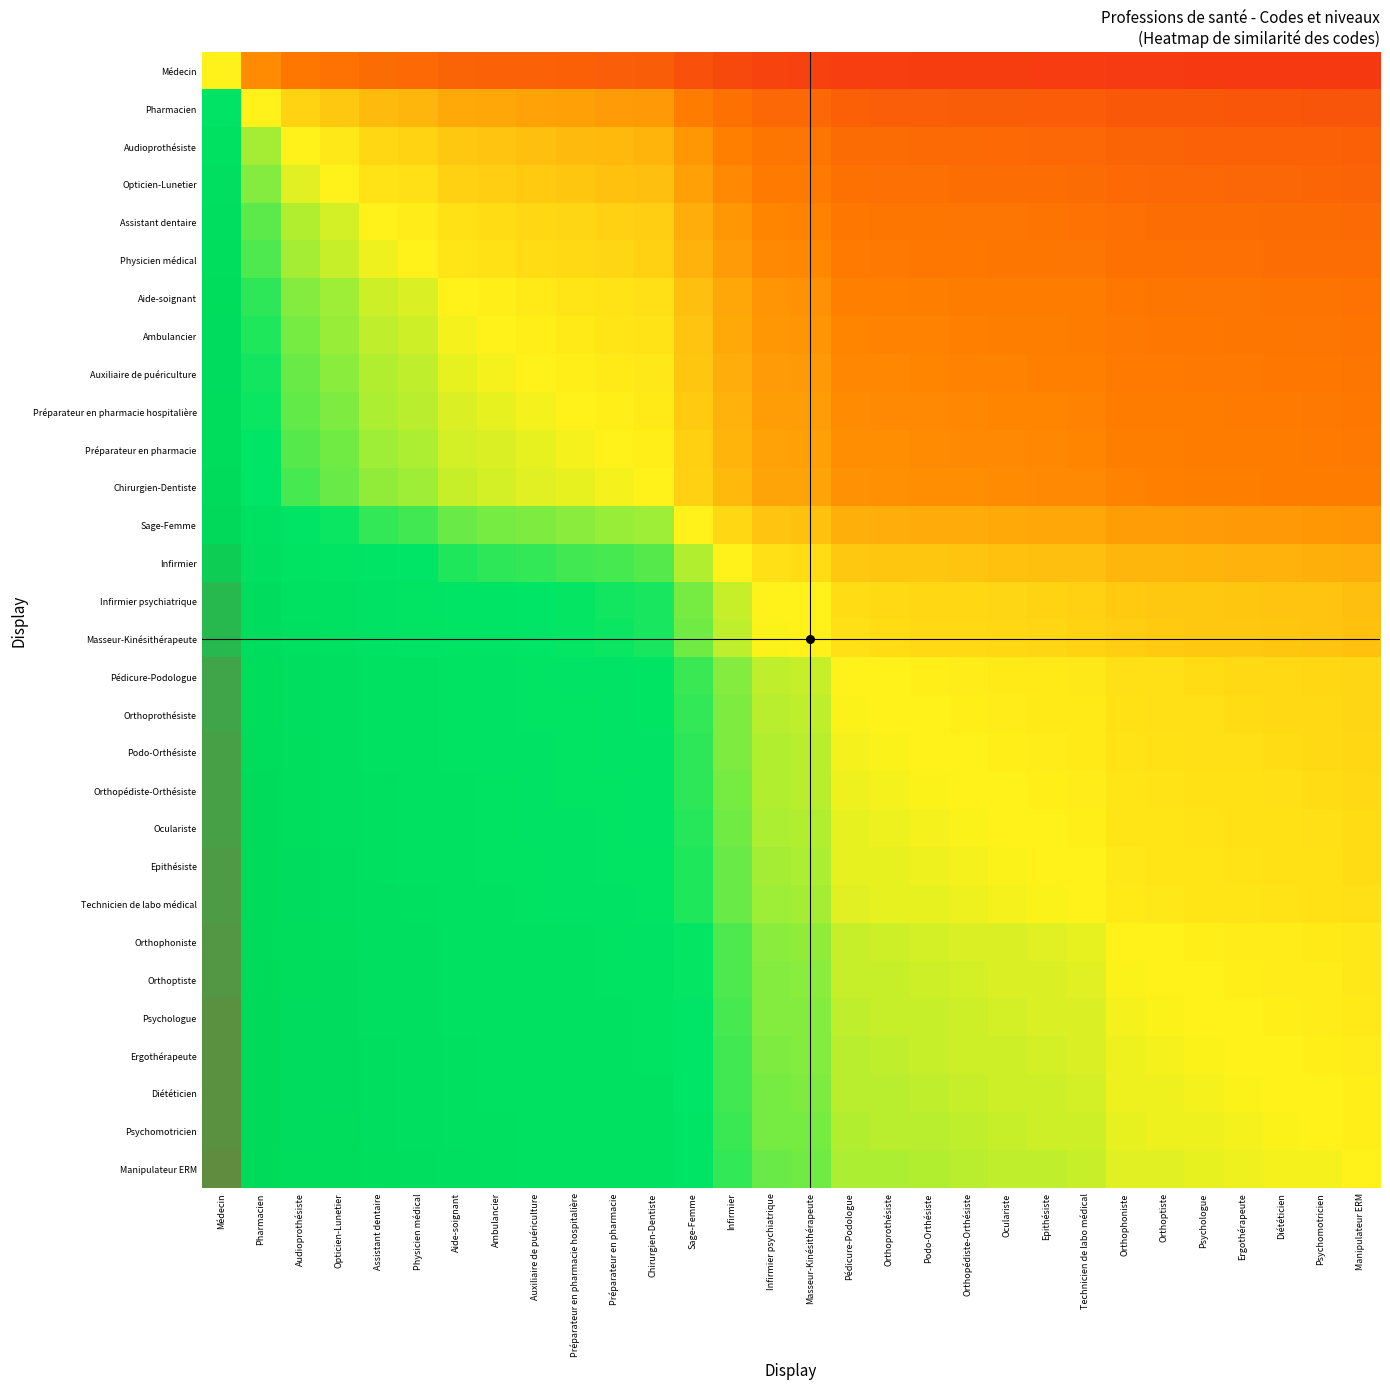

Reading right to left, list all the values displayed in this chart.

Médecin: Manipulateur ERM=0.1	Psychomotricien=0.1	Diététicien=0.1	Ergothérapeute=0.1	Psychologue=0.1	Orthoptiste=0.1	Orthophoniste=0.1	Technicien de labo médical=0.1	Epithésiste=0.1	Oculariste=0.1	Orthopédiste-Orthésiste=0.1	Podo-Orthésiste=0.1	Orthoprothésiste=0.1	Pédicure-Podologue=0.1	Masseur-Kinésithérapeute=0.1	Infirmier psychiatrique=0.1	Infirmier=0.1	Sage-Femme=0.2	Chirurgien-Dentiste=0.2	Préparateur en pharmacie=0.2	Préparateur en pharmacie hospitalière=0.2	Auxiliaire de puériculture=0.2	Ambulancier=0.2	Aide-soignant=0.2	Physicien médical=0.2	Assistant dentaire=0.2	Opticien-Lunetier=0.3	Audioprothésiste=0.3	Pharmacien=0.3	Médecin=0.5
Pharmacien: Manipulateur ERM=0.2	Psychomotricien=0.2	Diététicien=0.2	Ergothérapeute=0.2	Psychologue=0.2	Orthoptiste=0.2	Orthophoniste=0.2	Technicien de labo médical=0.2	Epithésiste=0.2	Oculariste=0.2	Orthopédiste-Orthésiste=0.2	Podo-Orthésiste=0.2	Orthoprothésiste=0.2	Pédicure-Podologue=0.2	Masseur-Kinésithérapeute=0.2	Infirmier psychiatrique=0.2	Infirmier=0.3	Sage-Femme=0.3	Chirurgien-Dentiste=0.3	Préparateur en pharmacie=0.3	Préparateur en pharmacie hospitalière=0.4	Auxiliaire de puériculture=0.4	Ambulancier=0.4	Aide-soignant=0.4	Physicien médical=0.4	Assistant dentaire=0.4	Opticien-Lunetier=0.4	Audioprothésiste=0.4	Pharmacien=0.5	Médecin=0.7
Audioprothésiste: Manipulateur ERM=0.2	Psychomotricien=0.2	Diététicien=0.2	Ergothérapeute=0.2	Psychologue=0.2	Orthoptiste=0.2	Orthophoniste=0.2	Technicien de labo médical=0.2	Epithésiste=0.2	Oculariste=0.2	Orthopédiste-Orthésiste=0.2	Podo-Orthésiste=0.2	Orthoprothésiste=0.2	Pédicure-Podologue=0.2	Masseur-Kinésithérapeute=0.3	Infirmier psychiatrique=0.3	Infirmier=0.3	Sage-Femme=0.3	Chirurgien-Dentiste=0.4	Préparateur en pharmacie=0.4	Préparateur en pharmacie hospitalière=0.4	Auxiliaire de puériculture=0.4	Ambulancier=0.4	Aide-soignant=0.4	Physicien médical=0.4	Assistant dentaire=0.5	Opticien-Lunetier=0.5	Audioprothésiste=0.5	Pharmacien=0.6	Médecin=0.7
Opticien-Lunetier: Manipulateur ERM=0.2	Psychomotricien=0.2	Diététicien=0.2	Ergothérapeute=0.2	Psychologue=0.2	Orthoptiste=0.2	Orthophoniste=0.2	Technicien de labo médical=0.2	Epithésiste=0.2	Oculariste=0.2	Orthopédiste-Orthésiste=0.3	Podo-Orthésiste=0.3	Orthoprothésiste=0.3	Pédicure-Podologue=0.3	Masseur-Kinésithérapeute=0.3	Infirmier psychiatrique=0.3	Infirmier=0.3	Sage-Femme=0.4	Chirurgien-Dentiste=0.4	Préparateur en pharmacie=0.4	Préparateur en pharmacie hospitalière=0.4	Auxiliaire de puériculture=0.4	Ambulancier=0.4	Aide-soignant=0.4	Physicien médical=0.5	Assistant dentaire=0.5	Opticien-Lunetier=0.5	Audioprothésiste=0.5	Pharmacien=0.6	Médecin=0.7
Assistant dentaire: Manipulateur ERM=0.2	Psychomotricien=0.2	Diététicien=0.2	Ergothérapeute=0.2	Psychologue=0.2	Orthoptiste=0.3	Orthophoniste=0.3	Technicien de labo médical=0.3	Epithésiste=0.3	Oculariste=0.3	Orthopédiste-Orthésiste=0.3	Podo-Orthésiste=0.3	Orthoprothésiste=0.3	Pédicure-Podologue=0.3	Masseur-Kinésithérapeute=0.3	Infirmier psychiatrique=0.3	Infirmier=0.3	Sage-Femme=0.4	Chirurgien-Dentiste=0.4	Préparateur en pharmacie=0.4	Préparateur en pharmacie hospitalière=0.4	Auxiliaire de puériculture=0.5	Ambulancier=0.5	Aide-soignant=0.5	Physicien médical=0.5	Assistant dentaire=0.5	Opticien-Lunetier=0.5	Audioprothésiste=0.5	Pharmacien=0.6	Médecin=0.8
Physicien médical: Manipulateur ERM=0.2	Psychomotricien=0.2	Diététicien=0.3	Ergothérapeute=0.3	Psychologue=0.3	Orthoptiste=0.3	Orthophoniste=0.3	Technicien de labo médical=0.3	Epithésiste=0.3	Oculariste=0.3	Orthopédiste-Orthésiste=0.3	Podo-Orthésiste=0.3	Orthoprothésiste=0.3	Pédicure-Podologue=0.3	Masseur-Kinésithérapeute=0.3	Infirmier psychiatrique=0.3	Infirmier=0.3	Sage-Femme=0.4	Chirurgien-Dentiste=0.4	Préparateur en pharmacie=0.5	Préparateur en pharmacie hospitalière=0.5	Auxiliaire de puériculture=0.5	Ambulancier=0.5	Aide-soignant=0.5	Physicien médical=0.5	Assistant dentaire=0.5	Opticien-Lunetier=0.5	Audioprothésiste=0.6	Pharmacien=0.6	Médecin=0.8
Aide-soignant: Manipulateur ERM=0.3	Psychomotricien=0.3	Diététicien=0.3	Ergothérapeute=0.3	Psychologue=0.3	Orthoptiste=0.3	Orthophoniste=0.3	Technicien de labo médical=0.3	Epithésiste=0.3	Oculariste=0.3	Orthopédiste-Orthésiste=0.3	Podo-Orthésiste=0.3	Orthoprothésiste=0.3	Pédicure-Podologue=0.3	Masseur-Kinésithérapeute=0.3	Infirmier psychiatrique=0.3	Infirmier=0.4	Sage-Femme=0.4	Chirurgien-Dentiste=0.5	Préparateur en pharmacie=0.5	Préparateur en pharmacie hospitalière=0.5	Auxiliaire de puériculture=0.5	Ambulancier=0.5	Aide-soignant=0.5	Physicien médical=0.5	Assistant dentaire=0.5	Opticien-Lunetier=0.6	Audioprothésiste=0.6	Pharmacien=0.6	Médecin=0.8
Ambulancier: Manipulateur ERM=0.3	Psychomotricien=0.3	Diététicien=0.3	Ergothérapeute=0.3	Psychologue=0.3	Orthoptiste=0.3	Orthophoniste=0.3	Technicien de labo médical=0.3	Epithésiste=0.3	Oculariste=0.3	Orthopédiste-Orthésiste=0.3	Podo-Orthésiste=0.3	Orthoprothésiste=0.3	Pédicure-Podologue=0.3	Masseur-Kinésithérapeute=0.3	Infirmier psychiatrique=0.3	Infirmier=0.4	Sage-Femme=0.4	Chirurgien-Dentiste=0.5	Préparateur en pharmacie=0.5	Préparateur en pharmacie hospitalière=0.5	Auxiliaire de puériculture=0.5	Ambulancier=0.5	Aide-soignant=0.5	Physicien médical=0.5	Assistant dentaire=0.5	Opticien-Lunetier=0.6	Audioprothésiste=0.6	Pharmacien=0.6	Médecin=0.8
Auxiliaire de puériculture: Manipulateur ERM=0.3	Psychomotricien=0.3	Diététicien=0.3	Ergothérapeute=0.3	Psychologue=0.3	Orthoptiste=0.3	Orthophoniste=0.3	Technicien de labo médical=0.3	Epithésiste=0.3	Oculariste=0.3	Orthopédiste-Orthésiste=0.3	Podo-Orthésiste=0.3	Orthoprothésiste=0.3	Pédicure-Podologue=0.3	Masseur-Kinésithérapeute=0.3	Infirmier psychiatrique=0.3	Infirmier=0.4	Sage-Femme=0.4	Chirurgien-Dentiste=0.5	Préparateur en pharmacie=0.5	Préparateur en pharmacie hospitalière=0.5	Auxiliaire de puériculture=0.5	Ambulancier=0.5	Aide-soignant=0.5	Physicien médical=0.5	Assistant dentaire=0.5	Opticien-Lunetier=0.6	Audioprothésiste=0.6	Pharmacien=0.6	Médecin=0.8
Préparateur en pharmacie hospitalière: Manipulateur ERM=0.3	Psychomotricien=0.3	Diététicien=0.3	Ergothérapeute=0.3	Psychologue=0.3	Orthoptiste=0.3	Orthophoniste=0.3	Technicien de labo médical=0.3	Epithésiste=0.3	Oculariste=0.3	Orthopédiste-Orthésiste=0.3	Podo-Orthésiste=0.3	Orthoprothésiste=0.3	Pédicure-Podologue=0.3	Masseur-Kinésithérapeute=0.4	Infirmier psychiatrique=0.4	Infirmier=0.4	Sage-Femme=0.4	Chirurgien-Dentiste=0.5	Préparateur en pharmacie=0.5	Préparateur en pharmacie hospitalière=0.5	Auxiliaire de puériculture=0.5	Ambulancier=0.5	Aide-soignant=0.5	Physicien médical=0.5	Assistant dentaire=0.6	Opticien-Lunetier=0.6	Audioprothésiste=0.6	Pharmacien=0.6	Médecin=0.8
Préparateur en pharmacie: Manipulateur ERM=0.3	Psychomotricien=0.3	Diététicien=0.3	Ergothérapeute=0.3	Psychologue=0.3	Orthoptiste=0.3	Orthophoniste=0.3	Technicien de labo médical=0.3	Epithésiste=0.3	Oculariste=0.3	Orthopédiste-Orthésiste=0.3	Podo-Orthésiste=0.3	Orthoprothésiste=0.3	Pédicure-Podologue=0.3	Masseur-Kinésithérapeute=0.4	Infirmier psychiatrique=0.4	Infirmier=0.4	Sage-Femme=0.4	Chirurgien-Dentiste=0.5	Préparateur en pharmacie=0.5	Préparateur en pharmacie hospitalière=0.5	Auxiliaire de puériculture=0.5	Ambulancier=0.5	Aide-soignant=0.5	Physicien médical=0.5	Assistant dentaire=0.6	Opticien-Lunetier=0.6	Audioprothésiste=0.6	Pharmacien=0.6	Médecin=0.8
Chirurgien-Dentiste: Manipulateur ERM=0.3	Psychomotricien=0.3	Diététicien=0.3	Ergothérapeute=0.3	Psychologue=0.3	Orthoptiste=0.3	Orthophoniste=0.3	Technicien de labo médical=0.3	Epithésiste=0.3	Oculariste=0.3	Orthopédiste-Orthésiste=0.3	Podo-Orthésiste=0.3	Orthoprothésiste=0.3	Pédicure-Podologue=0.3	Masseur-Kinésithérapeute=0.4	Infirmier psychiatrique=0.4	Infirmier=0.4	Sage-Femme=0.4	Chirurgien-Dentiste=0.5	Préparateur en pharmacie=0.5	Préparateur en pharmacie hospitalière=0.5	Auxiliaire de puériculture=0.5	Ambulancier=0.5	Aide-soignant=0.5	Physicien médical=0.6	Assistant dentaire=0.6	Opticien-Lunetier=0.6	Audioprothésiste=0.6	Pharmacien=0.7	Médecin=0.8
Sage-Femme: Manipulateur ERM=0.3	Psychomotricien=0.3	Diététicien=0.3	Ergothérapeute=0.3	Psychologue=0.3	Orthoptiste=0.4	Orthophoniste=0.4	Technicien de labo médical=0.4	Epithésiste=0.4	Oculariste=0.4	Orthopédiste-Orthésiste=0.4	Podo-Orthésiste=0.4	Orthoprothésiste=0.4	Pédicure-Podologue=0.4	Masseur-Kinésithérapeute=0.4	Infirmier psychiatrique=0.4	Infirmier=0.5	Sage-Femme=0.5	Chirurgien-Dentiste=0.6	Préparateur en pharmacie=0.6	Préparateur en pharmacie hospitalière=0.6	Auxiliaire de puériculture=0.6	Ambulancier=0.6	Aide-soignant=0.6	Physicien médical=0.6	Assistant dentaire=0.6	Opticien-Lunetier=0.6	Audioprothésiste=0.7	Pharmacien=0.7	Médecin=0.8
Infirmier: Manipulateur ERM=0.4	Psychomotricien=0.4	Diététicien=0.4	Ergothérapeute=0.4	Psychologue=0.4	Orthoptiste=0.4	Orthophoniste=0.4	Technicien de labo médical=0.4	Epithésiste=0.4	Oculariste=0.4	Orthopédiste-Orthésiste=0.4	Podo-Orthésiste=0.4	Orthoprothésiste=0.4	Pédicure-Podologue=0.4	Masseur-Kinésithérapeute=0.5	Infirmier psychiatrique=0.5	Infirmier=0.5	Sage-Femme=0.5	Chirurgien-Dentiste=0.6	Préparateur en pharmacie=0.6	Préparateur en pharmacie hospitalière=0.6	Auxiliaire de puériculture=0.6	Ambulancier=0.6	Aide-soignant=0.6	Physicien médical=0.7	Assistant dentaire=0.7	Opticien-Lunetier=0.7	Audioprothésiste=0.7	Pharmacien=0.7	Médecin=0.9
Infirmier psychiatrique: Manipulateur ERM=0.4	Psychomotricien=0.4	Diététicien=0.4	Ergothérapeute=0.4	Psychologue=0.4	Orthoptiste=0.4	Orthophoniste=0.4	Technicien de labo médical=0.4	Epithésiste=0.4	Oculariste=0.5	Orthopédiste-Orthésiste=0.5	Podo-Orthésiste=0.5	Orthoprothésiste=0.5	Pédicure-Podologue=0.5	Masseur-Kinésithérapeute=0.5	Infirmier psychiatrique=0.5	Infirmier=0.5	Sage-Femme=0.6	Chirurgien-Dentiste=0.6	Préparateur en pharmacie=0.6	Préparateur en pharmacie hospitalière=0.6	Auxiliaire de puériculture=0.7	Ambulancier=0.7	Aide-soignant=0.7	Physicien médical=0.7	Assistant dentaire=0.7	Opticien-Lunetier=0.7	Audioprothésiste=0.7	Pharmacien=0.8	Médecin=0.9
Masseur-Kinésithérapeute: Manipulateur ERM=0.4	Psychomotricien=0.4	Diététicien=0.4	Ergothérapeute=0.4	Psychologue=0.4	Orthoptiste=0.4	Orthophoniste=0.4	Technicien de labo médical=0.4	Epithésiste=0.5	Oculariste=0.5	Orthopédiste-Orthésiste=0.5	Podo-Orthésiste=0.5	Orthoprothésiste=0.5	Pédicure-Podologue=0.5	Masseur-Kinésithérapeute=0.5	Infirmier psychiatrique=0.5	Infirmier=0.5	Sage-Femme=0.6	Chirurgien-Dentiste=0.6	Préparateur en pharmacie=0.6	Préparateur en pharmacie hospitalière=0.6	Auxiliaire de puériculture=0.7	Ambulancier=0.7	Aide-soignant=0.7	Physicien médical=0.7	Assistant dentaire=0.7	Opticien-Lunetier=0.7	Audioprothésiste=0.7	Pharmacien=0.8	Médecin=0.9
Pédicure-Podologue: Manipulateur ERM=0.4	Psychomotricien=0.5	Diététicien=0.5	Ergothérapeute=0.5	Psychologue=0.5	Orthoptiste=0.5	Orthophoniste=0.5	Technicien de labo médical=0.5	Epithésiste=0.5	Oculariste=0.5	Orthopédiste-Orthésiste=0.5	Podo-Orthésiste=0.5	Orthoprothésiste=0.5	Pédicure-Podologue=0.5	Masseur-Kinésithérapeute=0.5	Infirmier psychiatrique=0.5	Infirmier=0.6	Sage-Femme=0.6	Chirurgien-Dentiste=0.7	Préparateur en pharmacie=0.7	Préparateur en pharmacie hospitalière=0.7	Auxiliaire de puériculture=0.7	Ambulancier=0.7	Aide-soignant=0.7	Physicien médical=0.7	Assistant dentaire=0.7	Opticien-Lunetier=0.7	Audioprothésiste=0.8	Pharmacien=0.8	Médecin=0.9
Orthoprothésiste: Manipulateur ERM=0.5	Psychomotricien=0.5	Diététicien=0.5	Ergothérapeute=0.5	Psychologue=0.5	Orthoptiste=0.5	Orthophoniste=0.5	Technicien de labo médical=0.5	Epithésiste=0.5	Oculariste=0.5	Orthopédiste-Orthésiste=0.5	Podo-Orthésiste=0.5	Orthoprothésiste=0.5	Pédicure-Podologue=0.5	Masseur-Kinésithérapeute=0.5	Infirmier psychiatrique=0.5	Infirmier=0.6	Sage-Femme=0.6	Chirurgien-Dentiste=0.7	Préparateur en pharmacie=0.7	Préparateur en pharmacie hospitalière=0.7	Auxiliaire de puériculture=0.7	Ambulancier=0.7	Aide-soignant=0.7	Physicien médical=0.7	Assistant dentaire=0.7	Opticien-Lunetier=0.7	Audioprothésiste=0.8	Pharmacien=0.8	Médecin=0.9
Podo-Orthésiste: Manipulateur ERM=0.5	Psychomotricien=0.5	Diététicien=0.5	Ergothérapeute=0.5	Psychologue=0.5	Orthoptiste=0.5	Orthophoniste=0.5	Technicien de labo médical=0.5	Epithésiste=0.5	Oculariste=0.5	Orthopédiste-Orthésiste=0.5	Podo-Orthésiste=0.5	Orthoprothésiste=0.5	Pédicure-Podologue=0.5	Masseur-Kinésithérapeute=0.5	Infirmier psychiatrique=0.5	Infirmier=0.6	Sage-Femme=0.6	Chirurgien-Dentiste=0.7	Préparateur en pharmacie=0.7	Préparateur en pharmacie hospitalière=0.7	Auxiliaire de puériculture=0.7	Ambulancier=0.7	Aide-soignant=0.7	Physicien médical=0.7	Assistant dentaire=0.7	Opticien-Lunetier=0.7	Audioprothésiste=0.8	Pharmacien=0.8	Médecin=0.9
Orthopédiste-Orthésiste: Manipulateur ERM=0.5	Psychomotricien=0.5	Diététicien=0.5	Ergothérapeute=0.5	Psychologue=0.5	Orthoptiste=0.5	Orthophoniste=0.5	Technicien de labo médical=0.5	Epithésiste=0.5	Oculariste=0.5	Orthopédiste-Orthésiste=0.5	Podo-Orthésiste=0.5	Orthoprothésiste=0.5	Pédicure-Podologue=0.5	Masseur-Kinésithérapeute=0.5	Infirmier psychiatrique=0.5	Infirmier=0.6	Sage-Femme=0.6	Chirurgien-Dentiste=0.7	Préparateur en pharmacie=0.7	Préparateur en pharmacie hospitalière=0.7	Auxiliaire de puériculture=0.7	Ambulancier=0.7	Aide-soignant=0.7	Physicien médical=0.7	Assistant dentaire=0.7	Opticien-Lunetier=0.7	Audioprothésiste=0.8	Pharmacien=0.8	Médecin=0.9
Oculariste: Manipulateur ERM=0.5	Psychomotricien=0.5	Diététicien=0.5	Ergothérapeute=0.5	Psychologue=0.5	Orthoptiste=0.5	Orthophoniste=0.5	Technicien de labo médical=0.5	Epithésiste=0.5	Oculariste=0.5	Orthopédiste-Orthésiste=0.5	Podo-Orthésiste=0.5	Orthoprothésiste=0.5	Pédicure-Podologue=0.5	Masseur-Kinésithérapeute=0.5	Infirmier psychiatrique=0.5	Infirmier=0.6	Sage-Femme=0.6	Chirurgien-Dentiste=0.7	Préparateur en pharmacie=0.7	Préparateur en pharmacie hospitalière=0.7	Auxiliaire de puériculture=0.7	Ambulancier=0.7	Aide-soignant=0.7	Physicien médical=0.7	Assistant dentaire=0.7	Opticien-Lunetier=0.7	Audioprothésiste=0.8	Pharmacien=0.8	Médecin=0.9
Epithésiste: Manipulateur ERM=0.5	Psychomotricien=0.5	Diététicien=0.5	Ergothérapeute=0.5	Psychologue=0.5	Orthoptiste=0.5	Orthophoniste=0.5	Technicien de labo médical=0.5	Epithésiste=0.5	Oculariste=0.5	Orthopédiste-Orthésiste=0.5	Podo-Orthésiste=0.5	Orthoprothésiste=0.5	Pédicure-Podologue=0.5	Masseur-Kinésithérapeute=0.5	Infirmier psychiatrique=0.6	Infirmier=0.6	Sage-Femme=0.6	Chirurgien-Dentiste=0.7	Préparateur en pharmacie=0.7	Préparateur en pharmacie hospitalière=0.7	Auxiliaire de puériculture=0.7	Ambulancier=0.7	Aide-soignant=0.7	Physicien médical=0.7	Assistant dentaire=0.7	Opticien-Lunetier=0.8	Audioprothésiste=0.8	Pharmacien=0.8	Médecin=0.9
Technicien de labo médical: Manipulateur ERM=0.5	Psychomotricien=0.5	Diététicien=0.5	Ergothérapeute=0.5	Psychologue=0.5	Orthoptiste=0.5	Orthophoniste=0.5	Technicien de labo médical=0.5	Epithésiste=0.5	Oculariste=0.5	Orthopédiste-Orthésiste=0.5	Podo-Orthésiste=0.5	Orthoprothésiste=0.5	Pédicure-Podologue=0.5	Masseur-Kinésithérapeute=0.6	Infirmier psychiatrique=0.6	Infirmier=0.6	Sage-Femme=0.6	Chirurgien-Dentiste=0.7	Préparateur en pharmacie=0.7	Préparateur en pharmacie hospitalière=0.7	Auxiliaire de puériculture=0.7	Ambulancier=0.7	Aide-soignant=0.7	Physicien médical=0.7	Assistant dentaire=0.7	Opticien-Lunetier=0.8	Audioprothésiste=0.8	Pharmacien=0.8	Médecin=0.9
Orthophoniste: Manipulateur ERM=0.5	Psychomotricien=0.5	Diététicien=0.5	Ergothérapeute=0.5	Psychologue=0.5	Orthoptiste=0.5	Orthophoniste=0.5	Technicien de labo médical=0.5	Epithésiste=0.5	Oculariste=0.5	Orthopédiste-Orthésiste=0.5	Podo-Orthésiste=0.5	Orthoprothésiste=0.5	Pédicure-Podologue=0.5	Masseur-Kinésithérapeute=0.6	Infirmier psychiatrique=0.6	Infirmier=0.6	Sage-Femme=0.6	Chirurgien-Dentiste=0.7	Préparateur en pharmacie=0.7	Préparateur en pharmacie hospitalière=0.7	Auxiliaire de puériculture=0.7	Ambulancier=0.7	Aide-soignant=0.7	Physicien médical=0.7	Assistant dentaire=0.7	Opticien-Lunetier=0.8	Audioprothésiste=0.8	Pharmacien=0.8	Médecin=0.9
Orthoptiste: Manipulateur ERM=0.5	Psychomotricien=0.5	Diététicien=0.5	Ergothérapeute=0.5	Psychologue=0.5	Orthoptiste=0.5	Orthophoniste=0.5	Technicien de labo médical=0.5	Epithésiste=0.5	Oculariste=0.5	Orthopédiste-Orthésiste=0.5	Podo-Orthésiste=0.5	Orthoprothésiste=0.5	Pédicure-Podologue=0.5	Masseur-Kinésithérapeute=0.6	Infirmier psychiatrique=0.6	Infirmier=0.6	Sage-Femme=0.6	Chirurgien-Dentiste=0.7	Préparateur en pharmacie=0.7	Préparateur en pharmacie hospitalière=0.7	Auxiliaire de puériculture=0.7	Ambulancier=0.7	Aide-soignant=0.7	Physicien médical=0.7	Assistant dentaire=0.7	Opticien-Lunetier=0.8	Audioprothésiste=0.8	Pharmacien=0.8	Médecin=0.9
Psychologue: Manipulateur ERM=0.5	Psychomotricien=0.5	Diététicien=0.5	Ergothérapeute=0.5	Psychologue=0.5	Orthoptiste=0.5	Orthophoniste=0.5	Technicien de labo médical=0.5	Epithésiste=0.5	Oculariste=0.5	Orthopédiste-Orthésiste=0.5	Podo-Orthésiste=0.5	Orthoprothésiste=0.5	Pédicure-Podologue=0.5	Masseur-Kinésithérapeute=0.6	Infirmier psychiatrique=0.6	Infirmier=0.6	Sage-Femme=0.7	Chirurgien-Dentiste=0.7	Préparateur en pharmacie=0.7	Préparateur en pharmacie hospitalière=0.7	Auxiliaire de puériculture=0.7	Ambulancier=0.7	Aide-soignant=0.7	Physicien médical=0.7	Assistant dentaire=0.7	Opticien-Lunetier=0.8	Audioprothésiste=0.8	Pharmacien=0.8	Médecin=0.9
Ergothérapeute: Manipulateur ERM=0.5	Psychomotricien=0.5	Diététicien=0.5	Ergothérapeute=0.5	Psychologue=0.5	Orthoptiste=0.5	Orthophoniste=0.5	Technicien de labo médical=0.5	Epithésiste=0.5	Oculariste=0.5	Orthopédiste-Orthésiste=0.5	Podo-Orthésiste=0.5	Orthoprothésiste=0.5	Pédicure-Podologue=0.5	Masseur-Kinésithérapeute=0.6	Infirmier psychiatrique=0.6	Infirmier=0.6	Sage-Femme=0.7	Chirurgien-Dentiste=0.7	Préparateur en pharmacie=0.7	Préparateur en pharmacie hospitalière=0.7	Auxiliaire de puériculture=0.7	Ambulancier=0.7	Aide-soignant=0.7	Physicien médical=0.7	Assistant dentaire=0.8	Opticien-Lunetier=0.8	Audioprothésiste=0.8	Pharmacien=0.8	Médecin=0.9
Diététicien: Manipulateur ERM=0.5	Psychomotricien=0.5	Diététicien=0.5	Ergothérapeute=0.5	Psychologue=0.5	Orthoptiste=0.5	Orthophoniste=0.5	Technicien de labo médical=0.5	Epithésiste=0.5	Oculariste=0.5	Orthopédiste-Orthésiste=0.5	Podo-Orthésiste=0.5	Orthoprothésiste=0.5	Pédicure-Podologue=0.5	Masseur-Kinésithérapeute=0.6	Infirmier psychiatrique=0.6	Infirmier=0.6	Sage-Femme=0.7	Chirurgien-Dentiste=0.7	Préparateur en pharmacie=0.7	Préparateur en pharmacie hospitalière=0.7	Auxiliaire de puériculture=0.7	Ambulancier=0.7	Aide-soignant=0.7	Physicien médical=0.7	Assistant dentaire=0.8	Opticien-Lunetier=0.8	Audioprothésiste=0.8	Pharmacien=0.8	Médecin=0.9
Psychomotricien: Manipulateur ERM=0.5	Psychomotricien=0.5	Diététicien=0.5	Ergothérapeute=0.5	Psychologue=0.5	Orthoptiste=0.5	Orthophoniste=0.5	Technicien de labo médical=0.5	Epithésiste=0.5	Oculariste=0.5	Orthopédiste-Orthésiste=0.5	Podo-Orthésiste=0.5	Orthoprothésiste=0.5	Pédicure-Podologue=0.5	Masseur-Kinésithérapeute=0.6	Infirmier psychiatrique=0.6	Infirmier=0.6	Sage-Femme=0.7	Chirurgien-Dentiste=0.7	Préparateur en pharmacie=0.7	Préparateur en pharmacie hospitalière=0.7	Auxiliaire de puériculture=0.7	Ambulancier=0.7	Aide-soignant=0.7	Physicien médical=0.7	Assistant dentaire=0.8	Opticien-Lunetier=0.8	Audioprothésiste=0.8	Pharmacien=0.8	Médecin=0.9
Manipulateur ERM: Manipulateur ERM=0.5	Psychomotricien=0.5	Diététicien=0.5	Ergothérapeute=0.5	Psychologue=0.5	Orthoptiste=0.5	Orthophoniste=0.5	Technicien de labo médical=0.5	Epithésiste=0.5	Oculariste=0.5	Orthopédiste-Orthésiste=0.5	Podo-Orthésiste=0.5	Orthoprothésiste=0.5	Pédicure-Podologue=0.6	Masseur-Kinésithérapeute=0.6	Infirmier psychiatrique=0.6	Infirmier=0.6	Sage-Femme=0.7	Chirurgien-Dentiste=0.7	Préparateur en pharmacie=0.7	Préparateur en pharmacie hospitalière=0.7	Auxiliaire de puériculture=0.7	Ambulancier=0.7	Aide-soignant=0.7	Physicien médical=0.8	Assistant dentaire=0.8	Opticien-Lunetier=0.8	Audioprothésiste=0.8	Pharmacien=0.8	Médecin=0.9